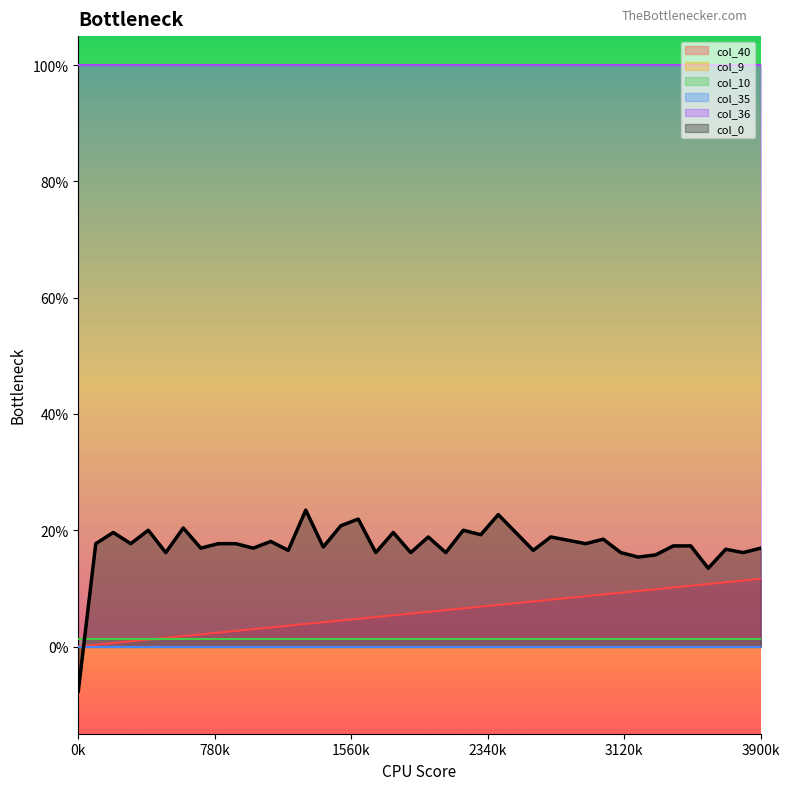

Between 26 and 37, which is larger?

37